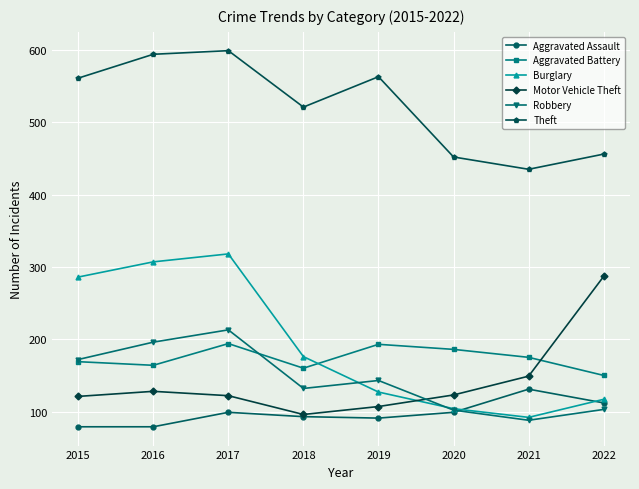

How many lines are shown in the chart?

6